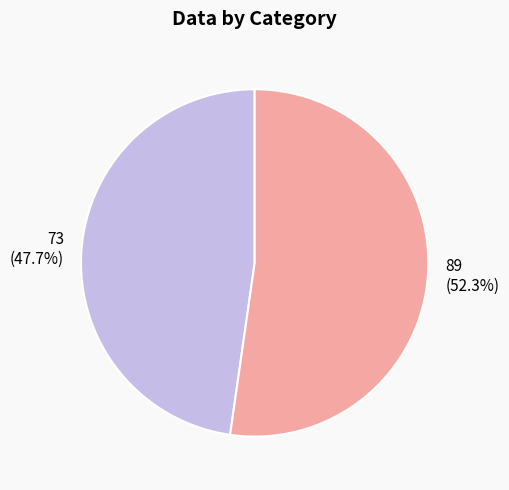

Which slice is the largest?

89